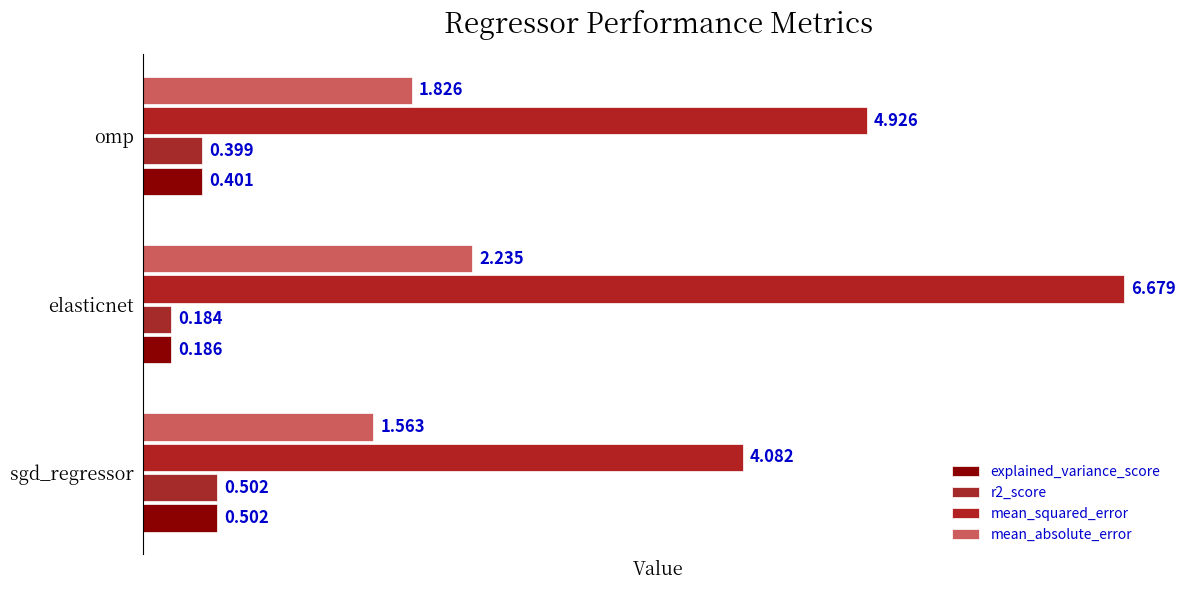

What are all the series names shown in the legend?

explained_variance_score, r2_score, mean_squared_error, mean_absolute_error